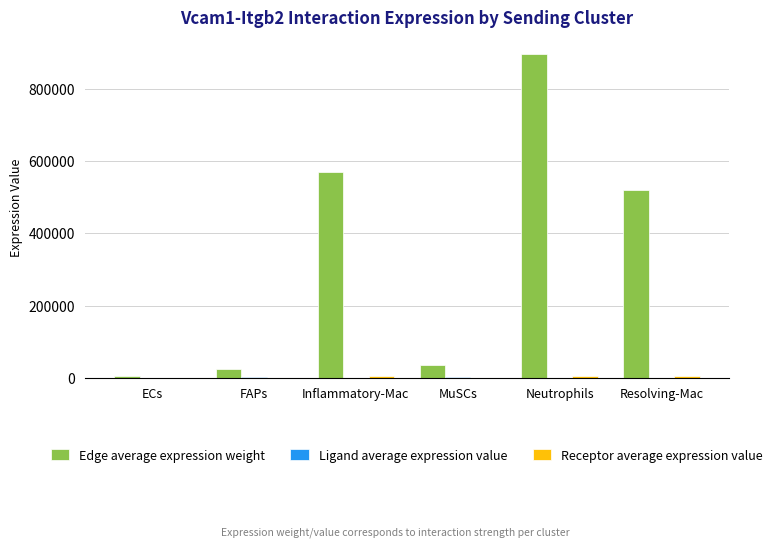

Which series has the largest total across all categories?

Edge average expression weight